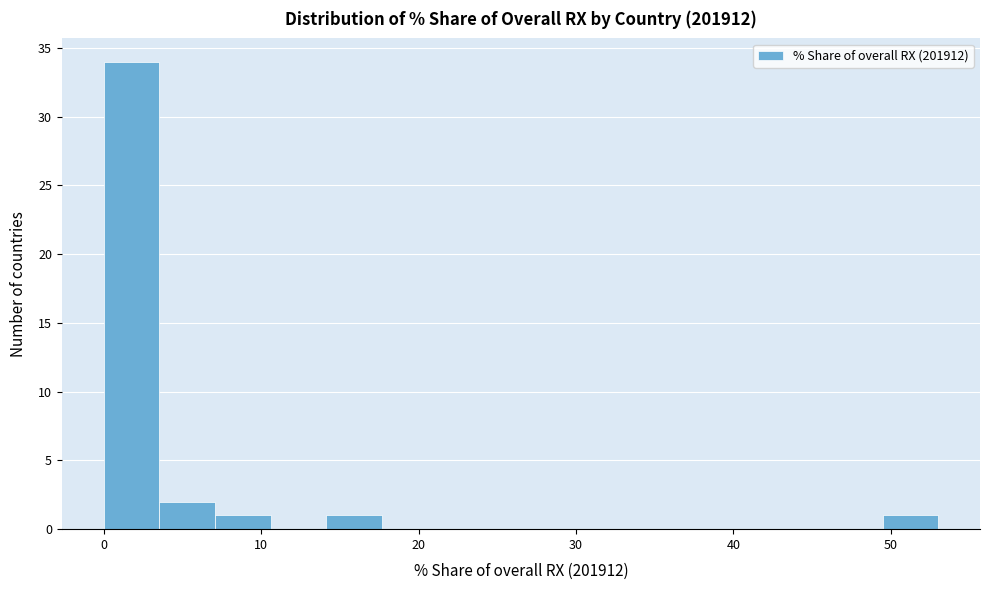

Around what value on the x-axis is the tallest bar? Give the approximate position of its centre, as read against the axis.

2